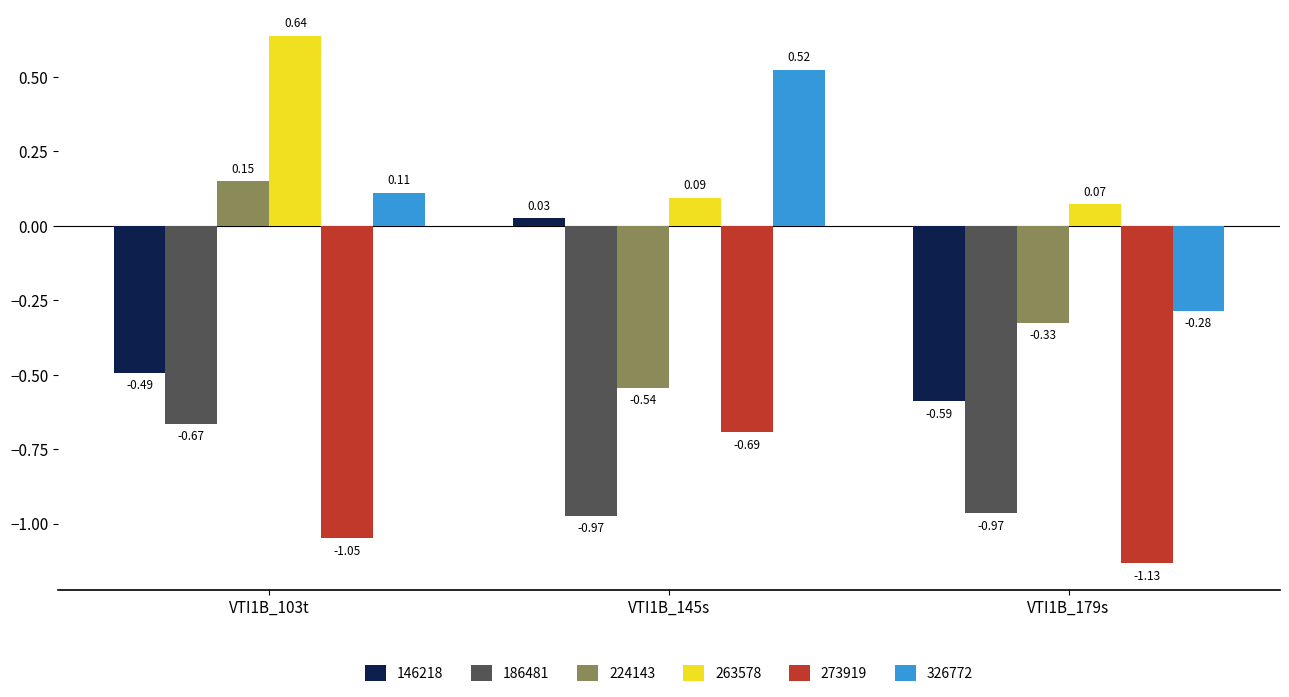

The value of 146218 at VTI1B_103t is -0.8. True or false?

False